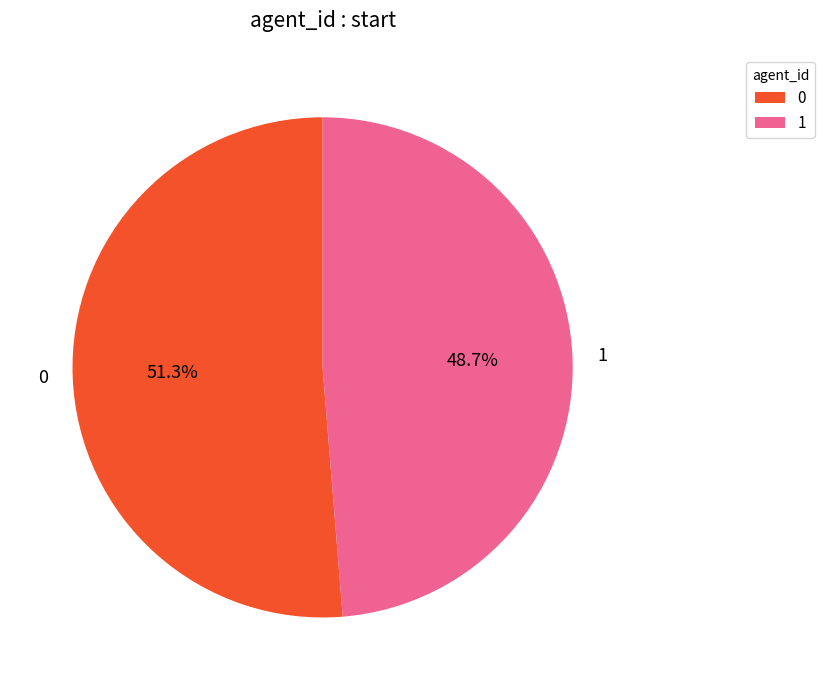

Does any single category account for the majority?

Yes